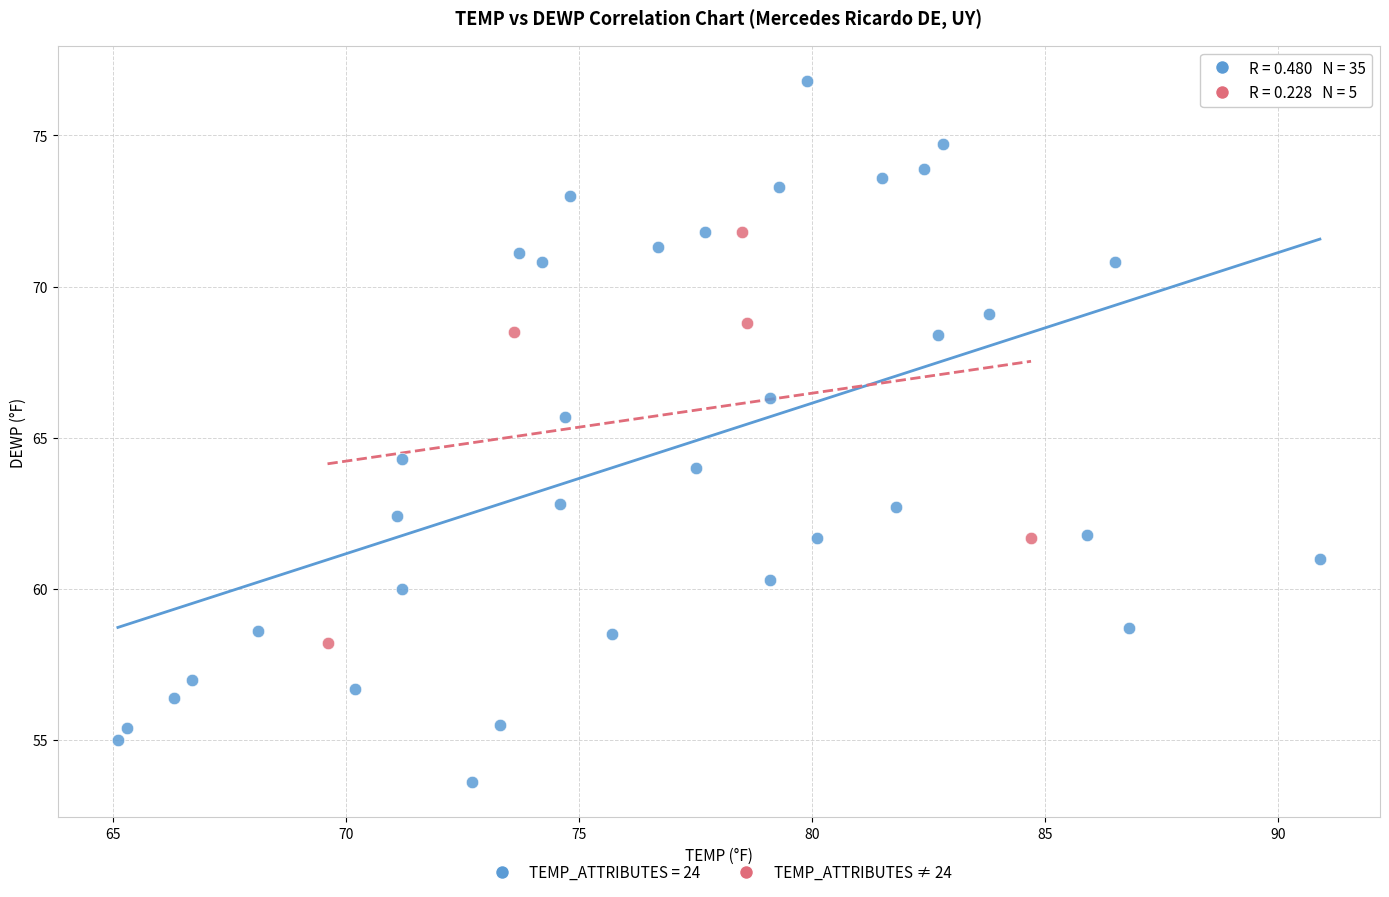

Which series reaches the maximum Y coordinate?

TEMP_ATTRIBUTES = 24